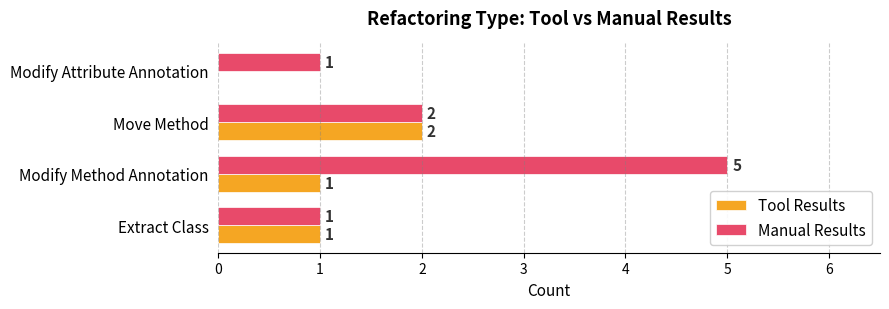

At which category is the sum across all series the highest?

Modify Method Annotation